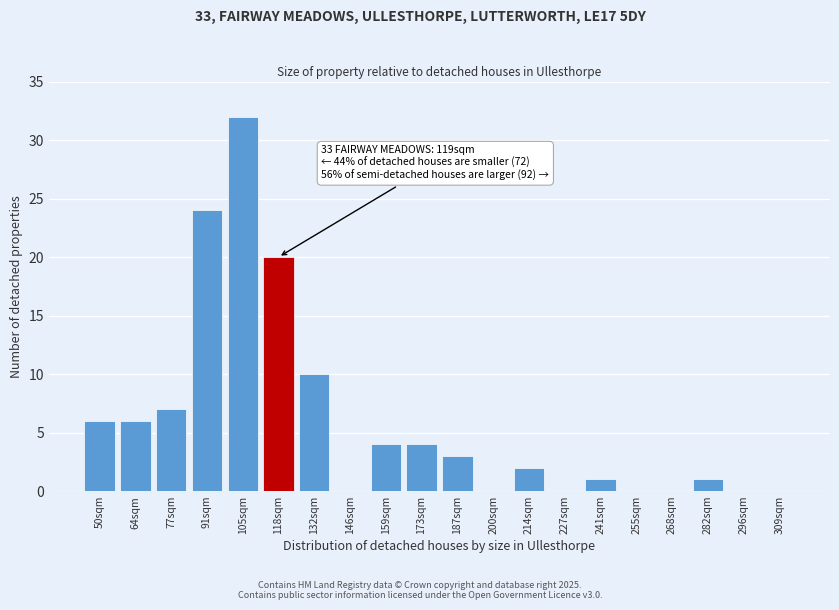

Reading left to right, list all the values displayed in this chart.

50sqm=6	64sqm=6	77sqm=7	91sqm=24	105sqm=32	118sqm=20	132sqm=10	146sqm=0	159sqm=4	173sqm=4	187sqm=3	200sqm=0	214sqm=2	227sqm=0	241sqm=1	255sqm=0	268sqm=0	282sqm=1	296sqm=0	309sqm=0